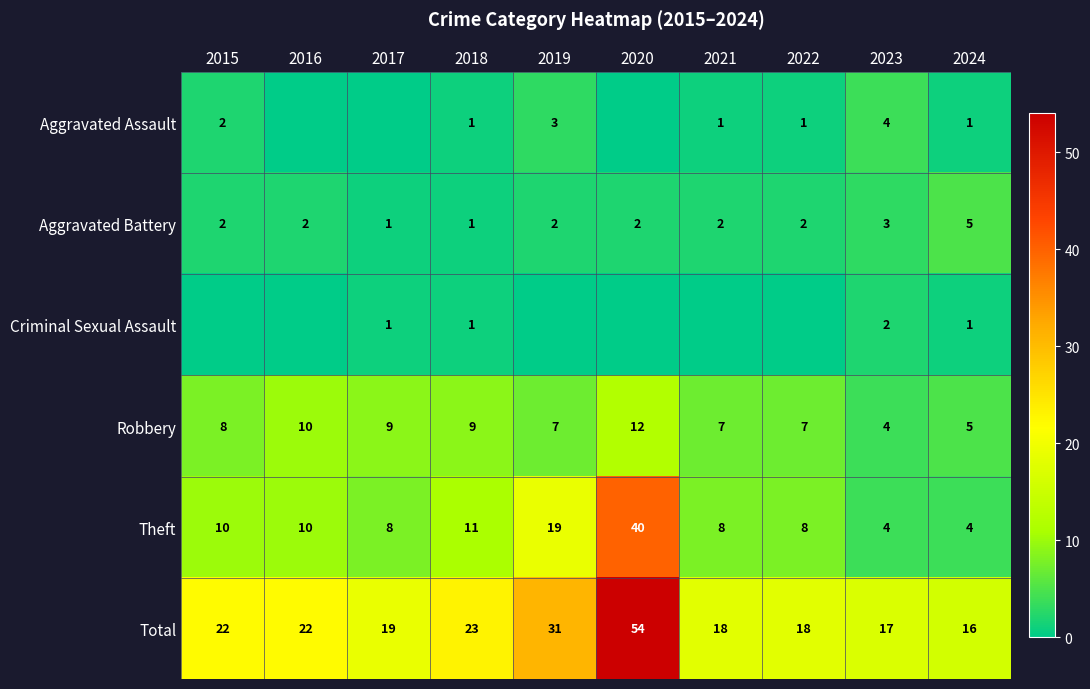

What is the spread (max minus min) of values at 2023?

15